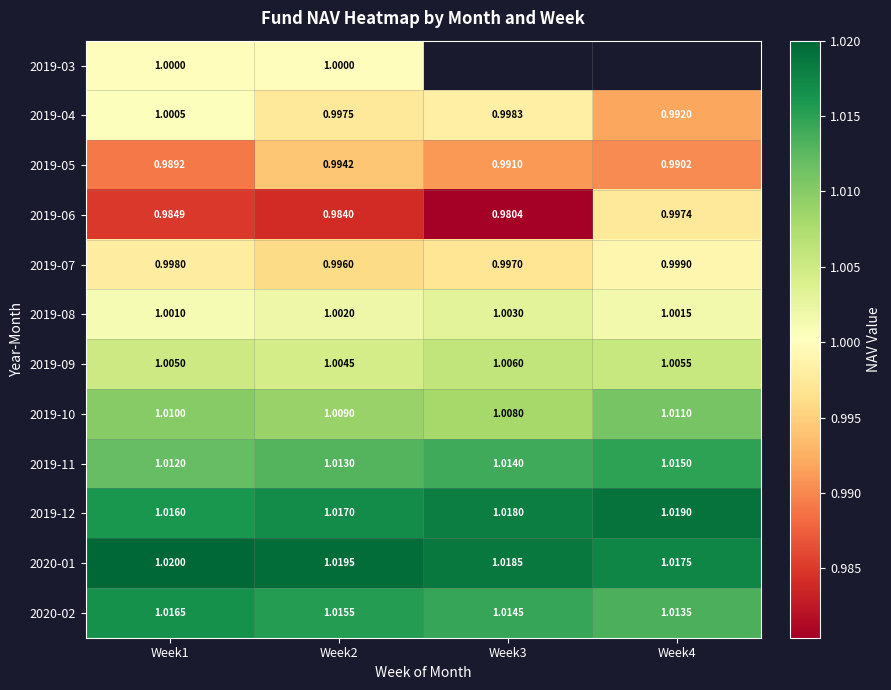

Is the value of 2019-03 at Week2 greater than the value of 2019-07 at Week1?

Yes